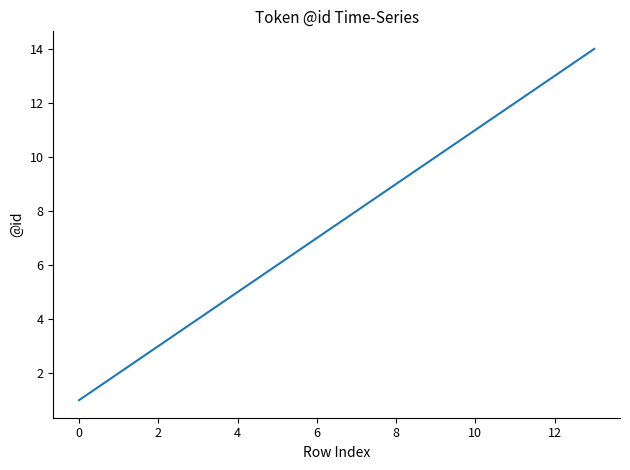

What is the sum of all values?

105